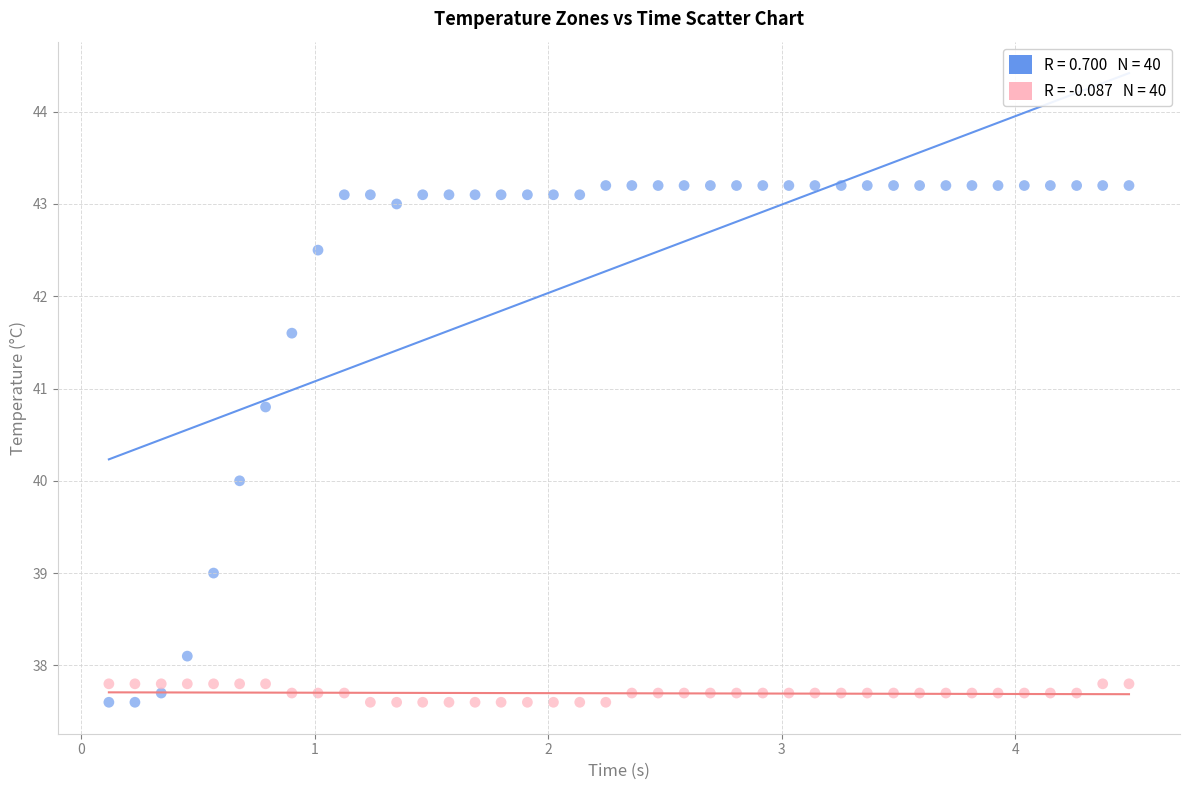

Across all data points, what is the range of Y values (max minus min)?

5.6